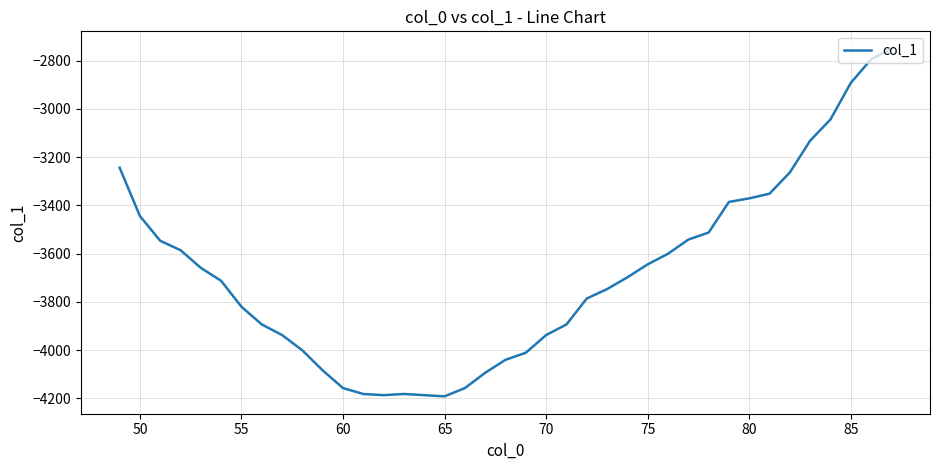

What is the minimum value shown in the chart?

-4192.1